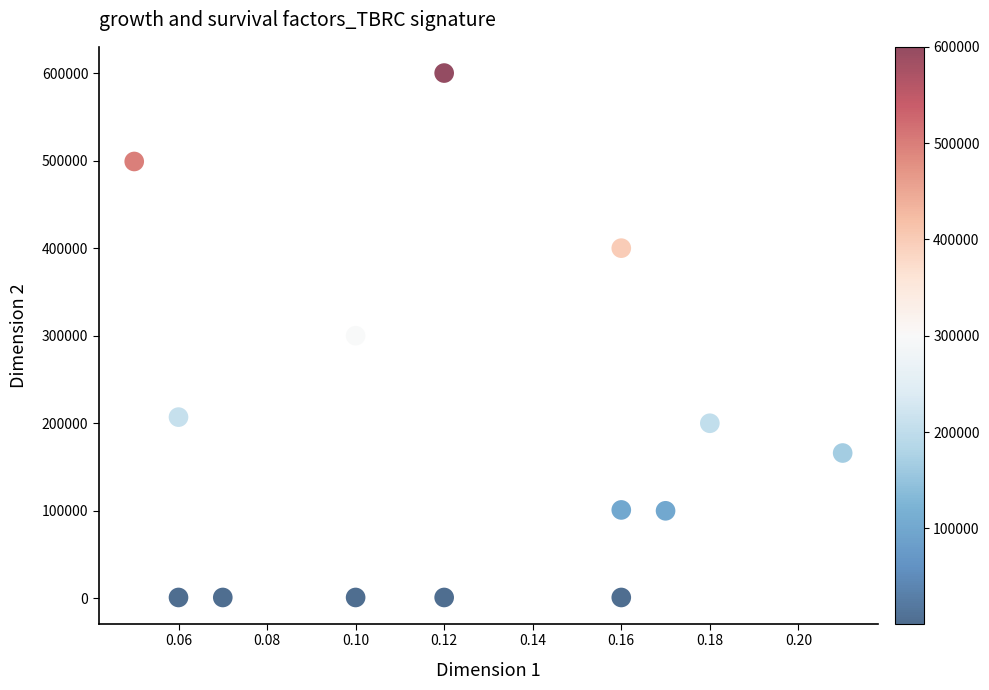

What is the range of Y values (max minus min)?

599000